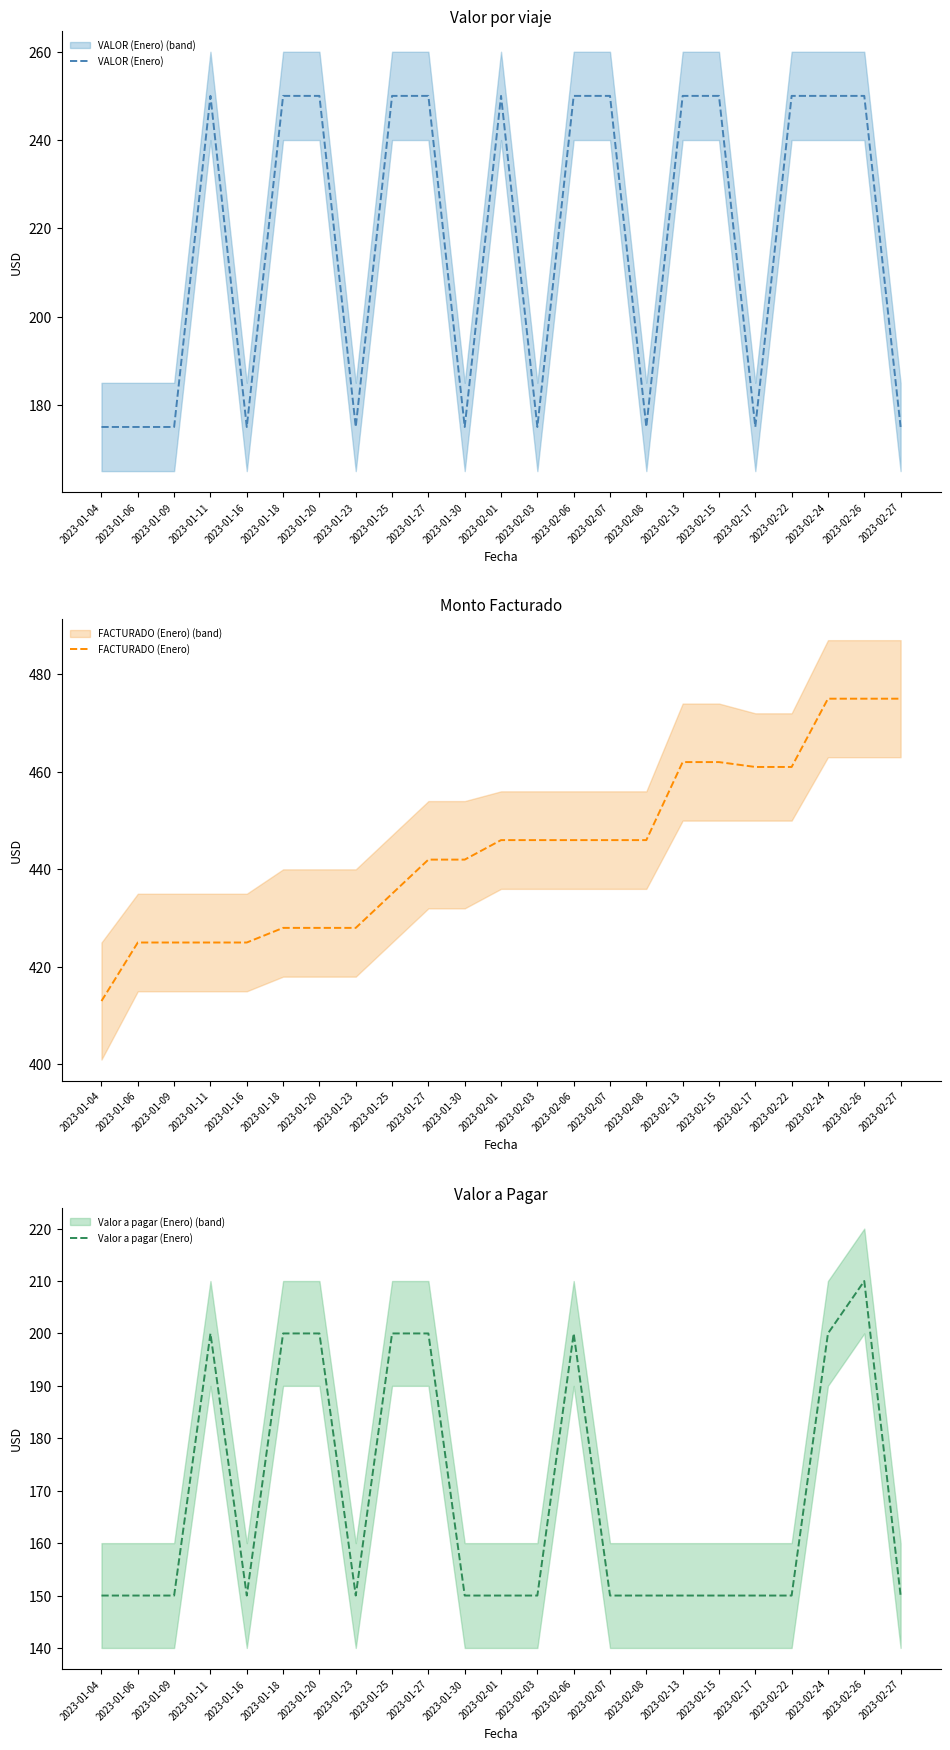

What is the label of the 14th point from the right?

2023-01-27